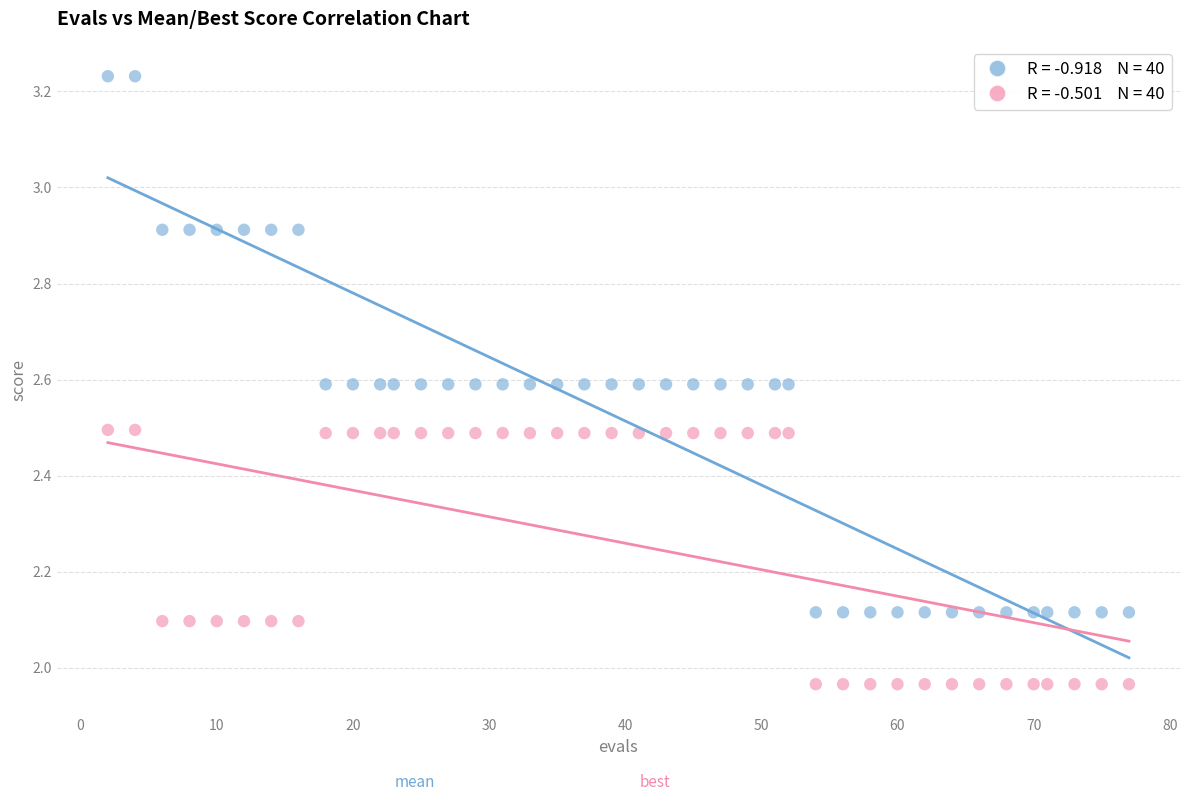

Across all data points, what is the range of Y values (max minus min)?

1.3